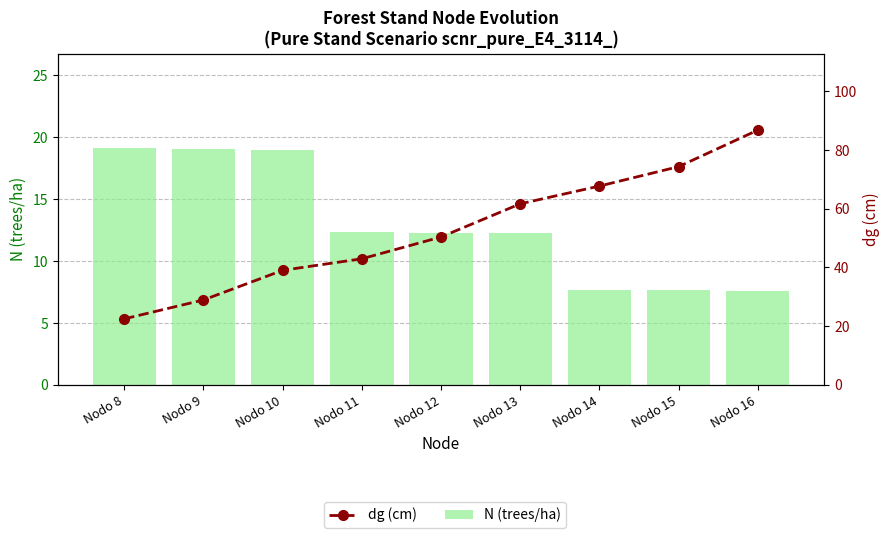

The value of dg (cm) at Nodo 12 is 50.4. True or false?

True